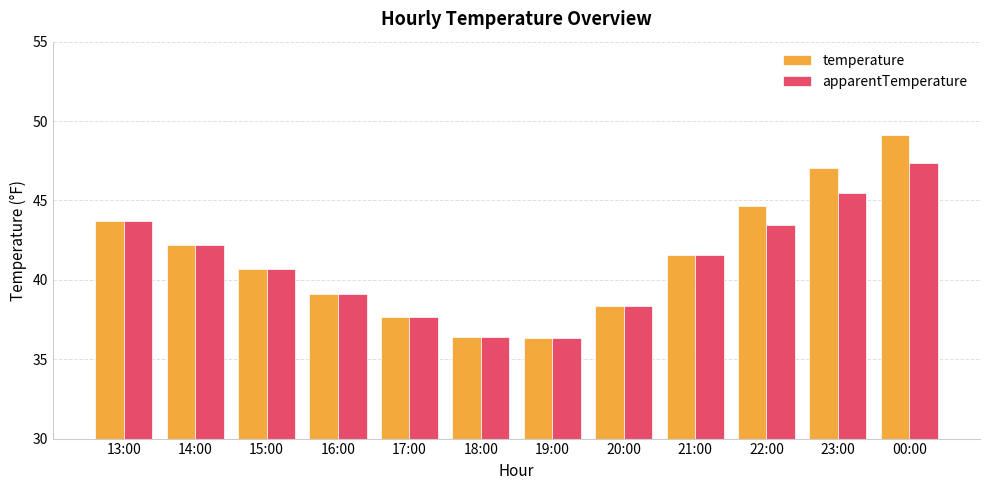

What is the difference between the highest and lowest values at 00:00?

1.8